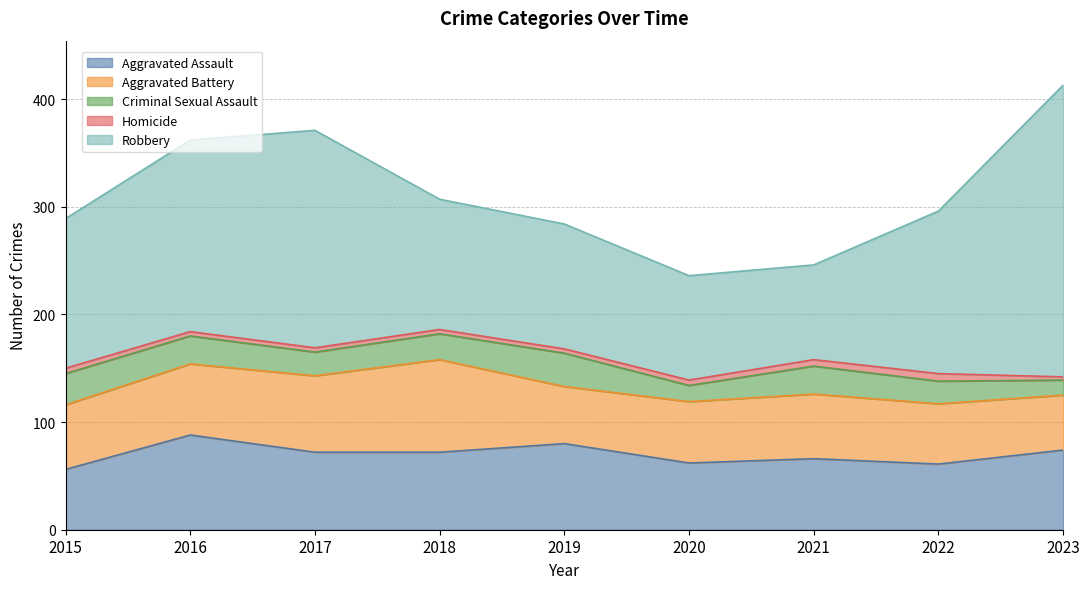

Rank the series at 2016 from highest to lowest value.

Robbery, Aggravated Assault, Aggravated Battery, Criminal Sexual Assault, Homicide